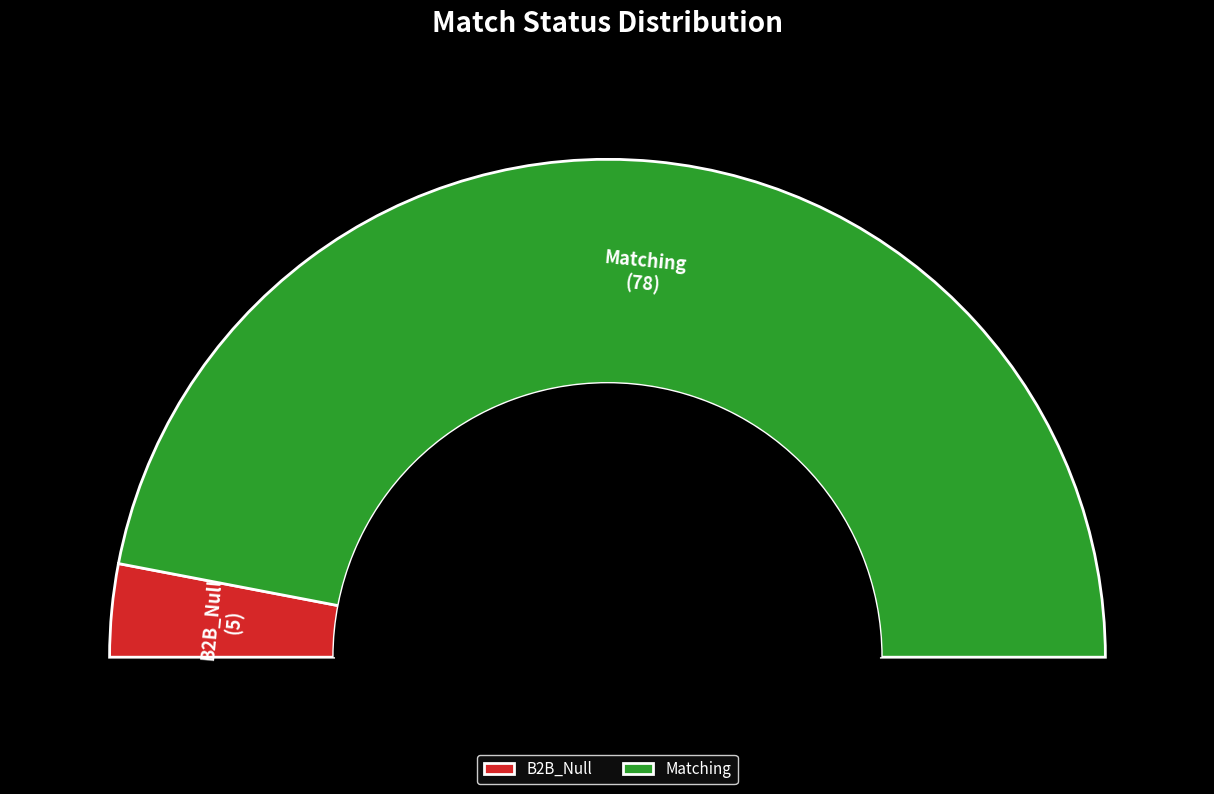

Which has a higher value, Matching or B2B_Null?

Matching